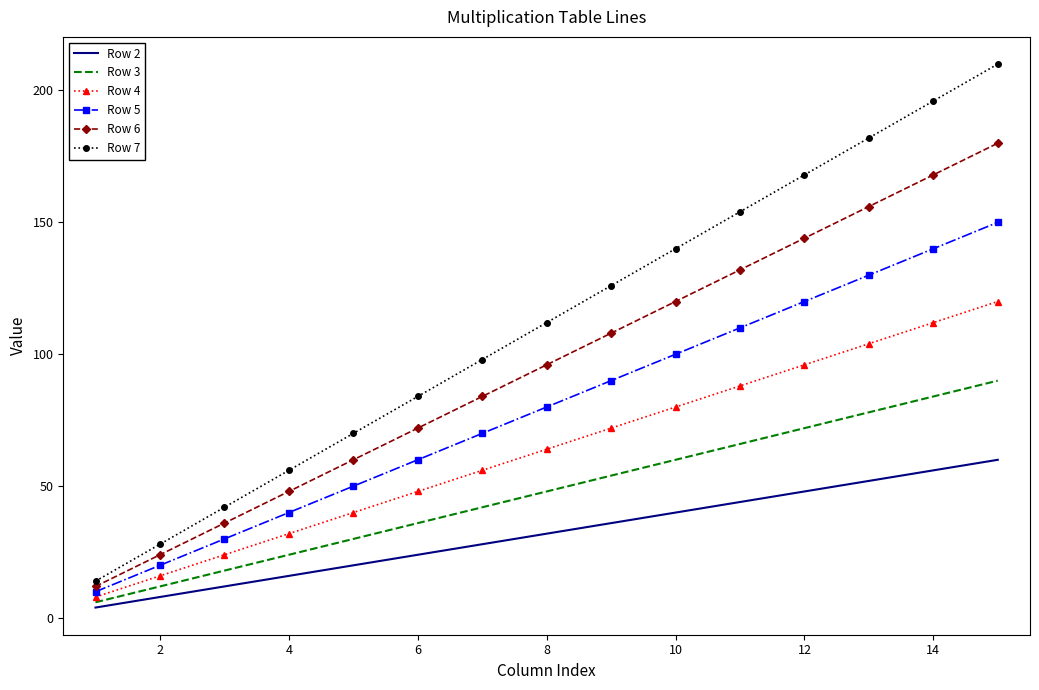

Reading right to left, extract all data points from this chart.

Row 2: 60	56	52	48	44	40	36	32	28	24	20	16	12	8	4
Row 3: 90	84	78	72	66	60	54	48	42	36	30	24	18	12	6
Row 4: 120	112	104	96	88	80	72	64	56	48	40	32	24	16	8
Row 5: 150	140	130	120	110	100	90	80	70	60	50	40	30	20	10
Row 6: 180	168	156	144	132	120	108	96	84	72	60	48	36	24	12
Row 7: 210	196	182	168	154	140	126	112	98	84	70	56	42	28	14